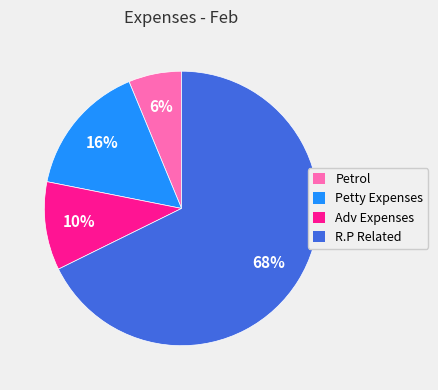

What percentage is the Petty Expenses slice, to the nearest percent?

16%